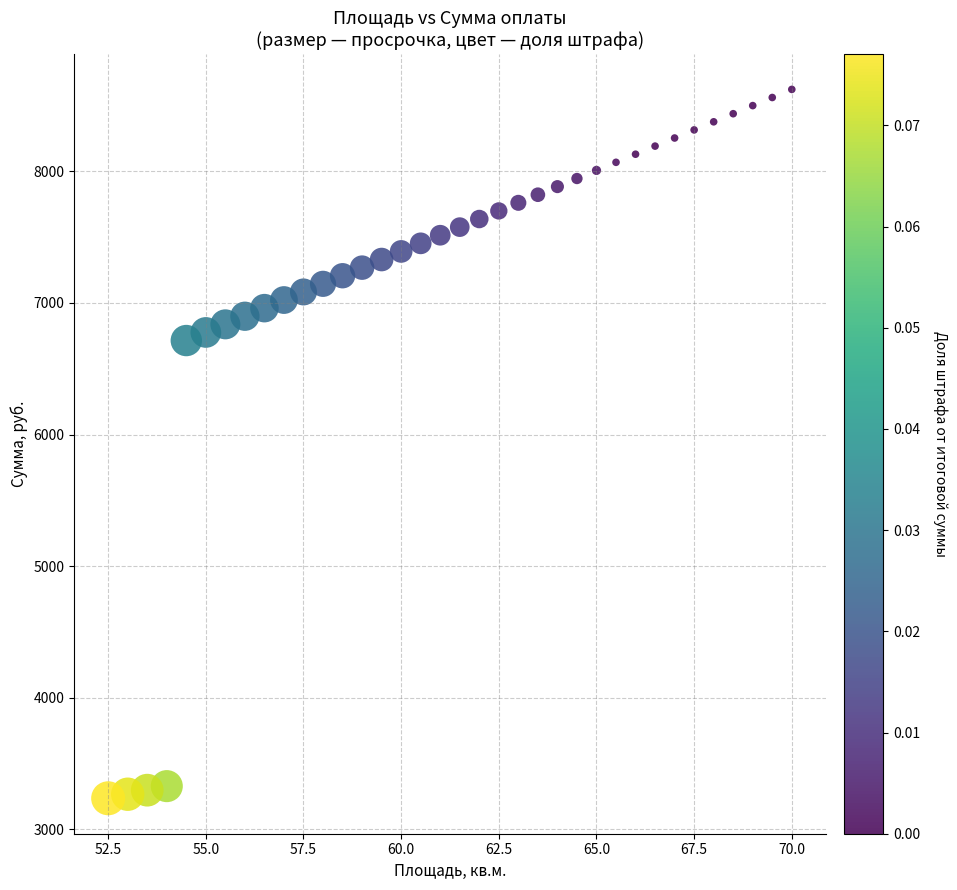

What Y value in the scatter plot is closest to 5929?

6714.4